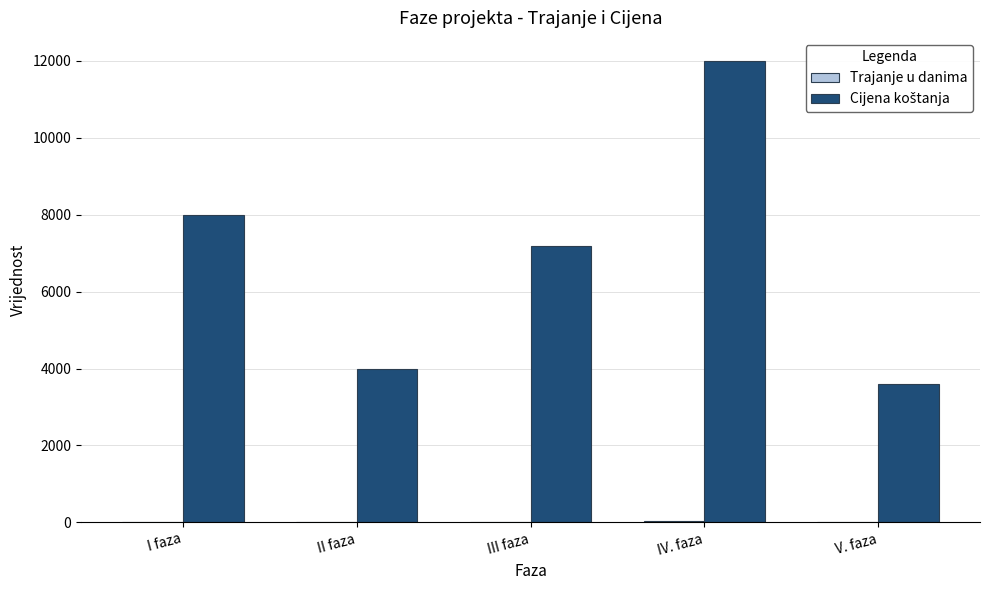

At which category is the sum across all series the highest?

IV. faza